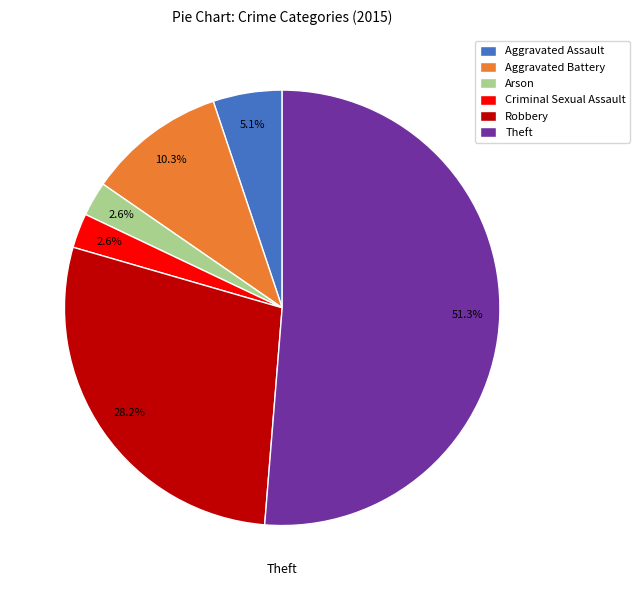

What percentage is the Arson slice, to the nearest percent?

3%